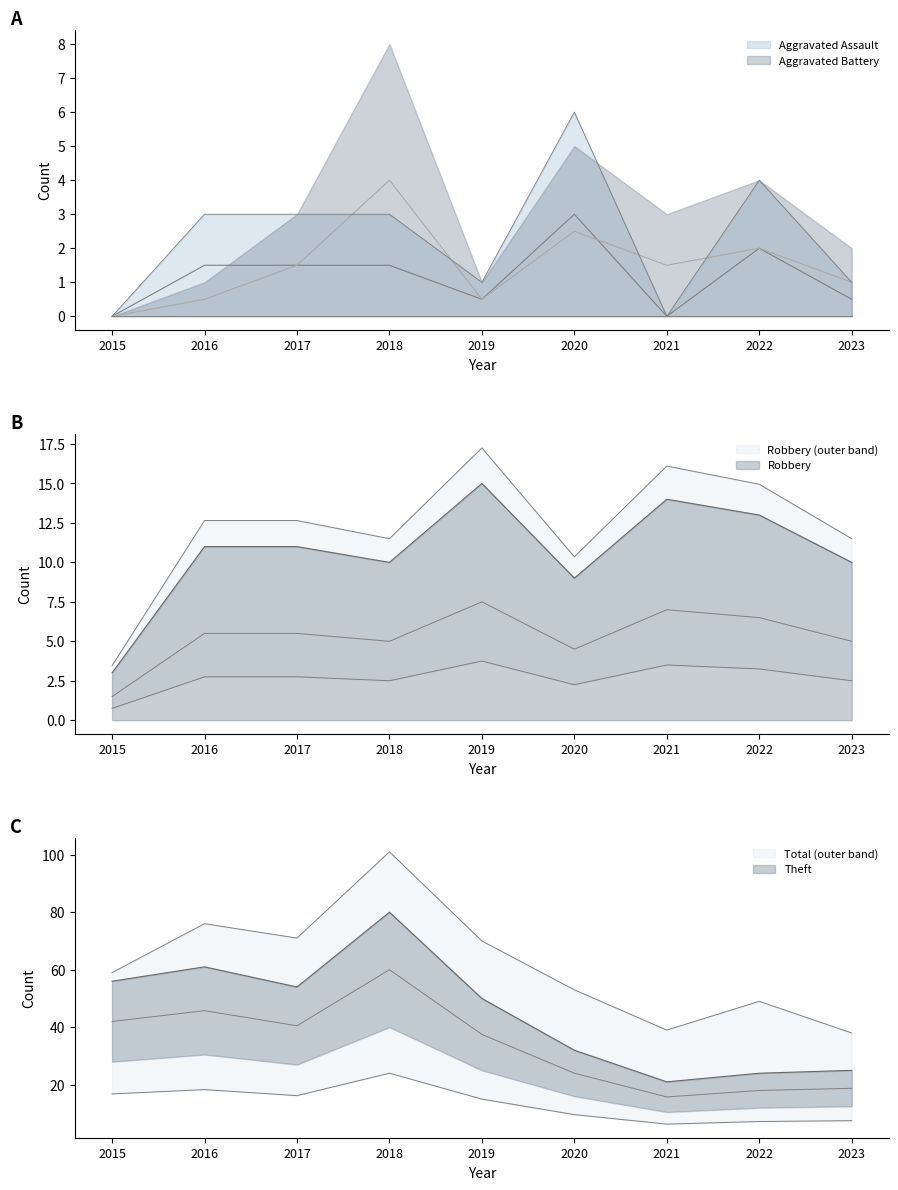

Where is the first local maximum for Aggravated Assault?

2020